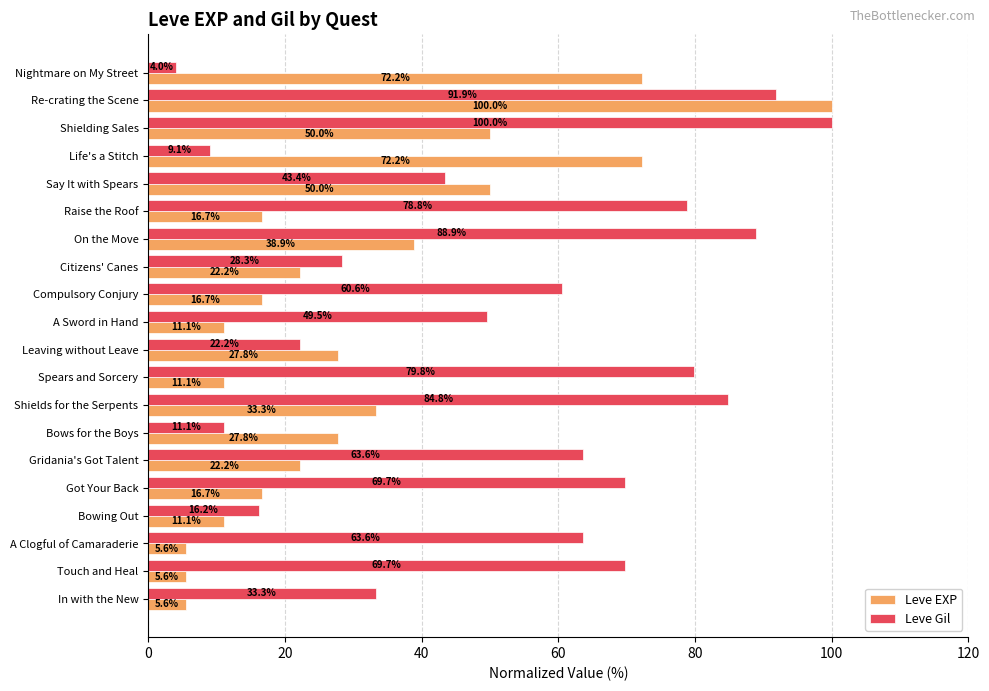

At how many categories does at least one series exceed 77?

6